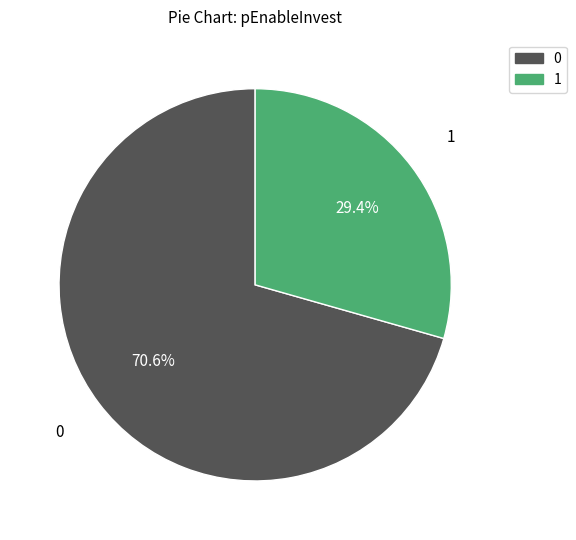

Does any single category account for the majority?

Yes